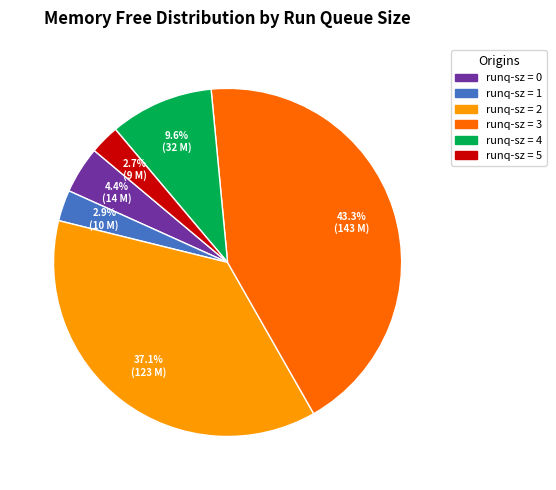

Is there any slice that represents more than half of the pie?

No